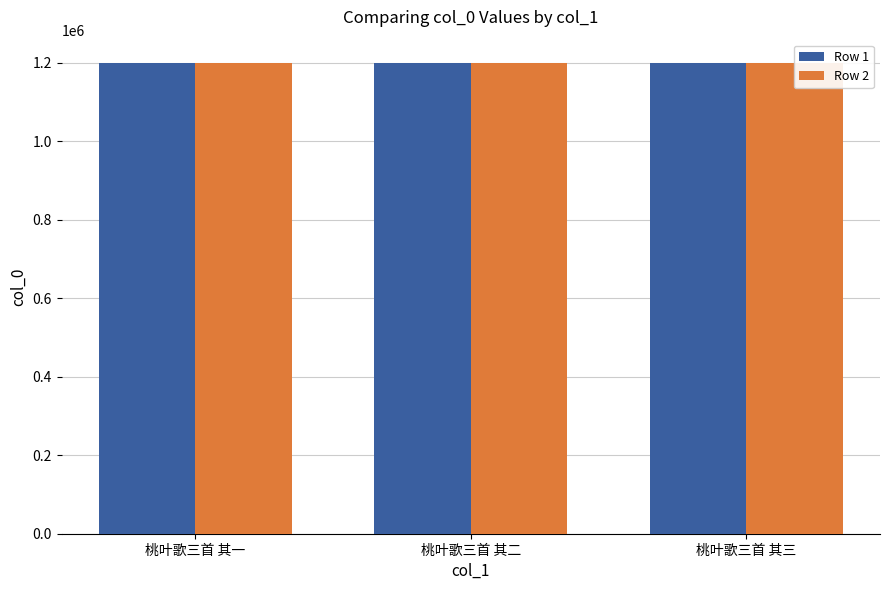

The value of Row 1 at 桃叶歌三首 其一 is 1199181. True or false?

True